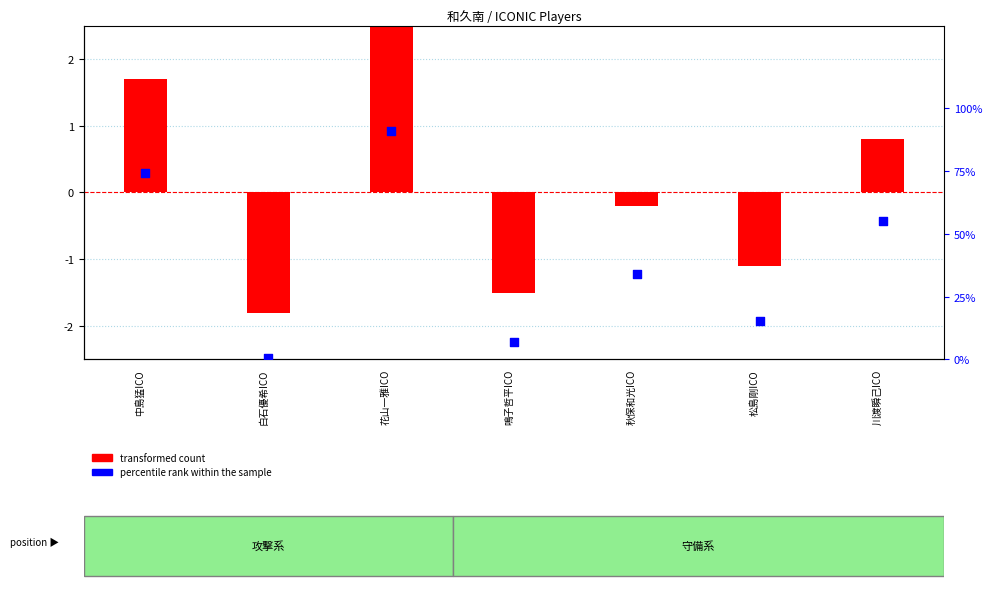

What is the total value across all series at 秋保和光ICO?

32.2